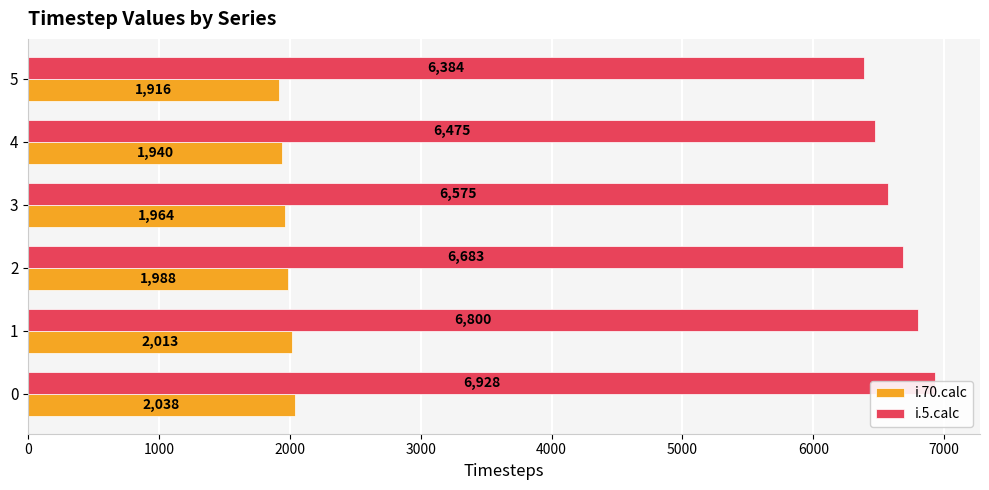

What is the sum of all i.70.calc values?

11859